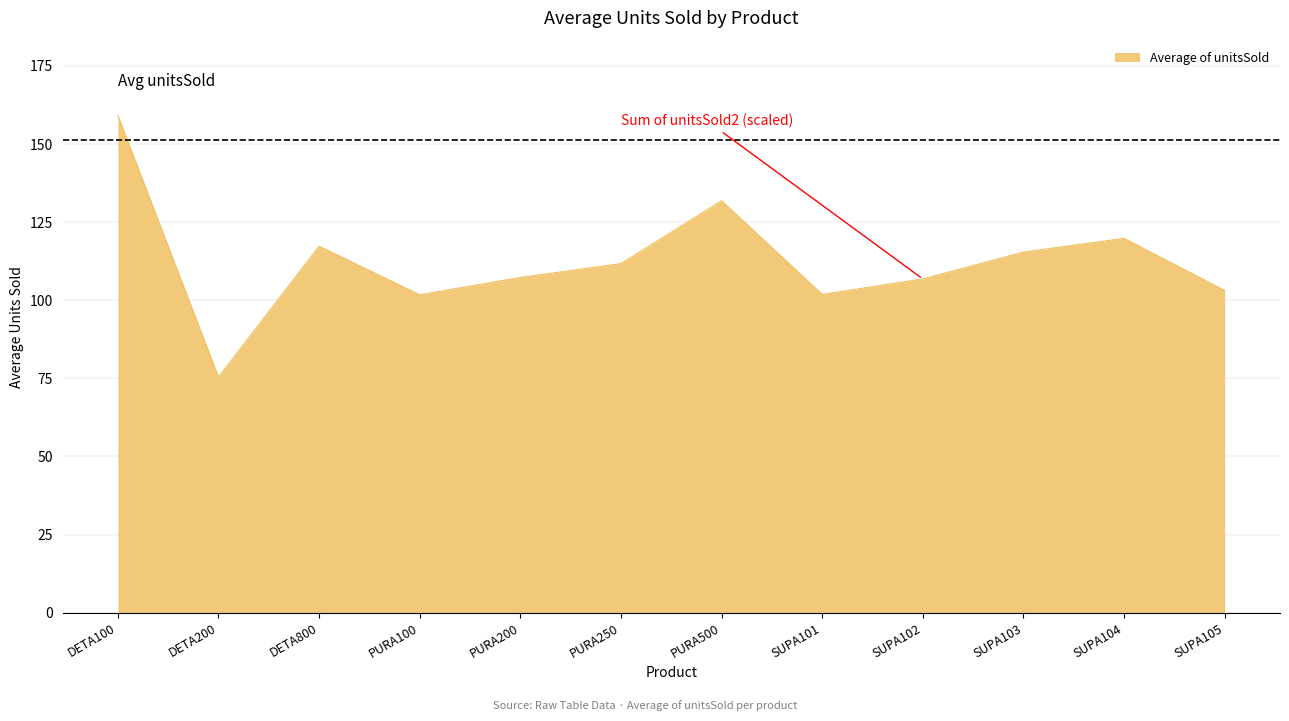

What is the change in value from PURA100 to SUPA105?

+1.4